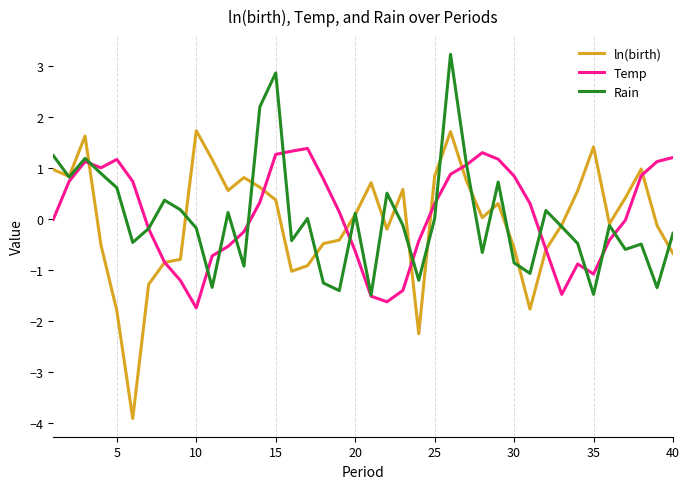

What is the lowest value of the ln(birth) series?

-3.9